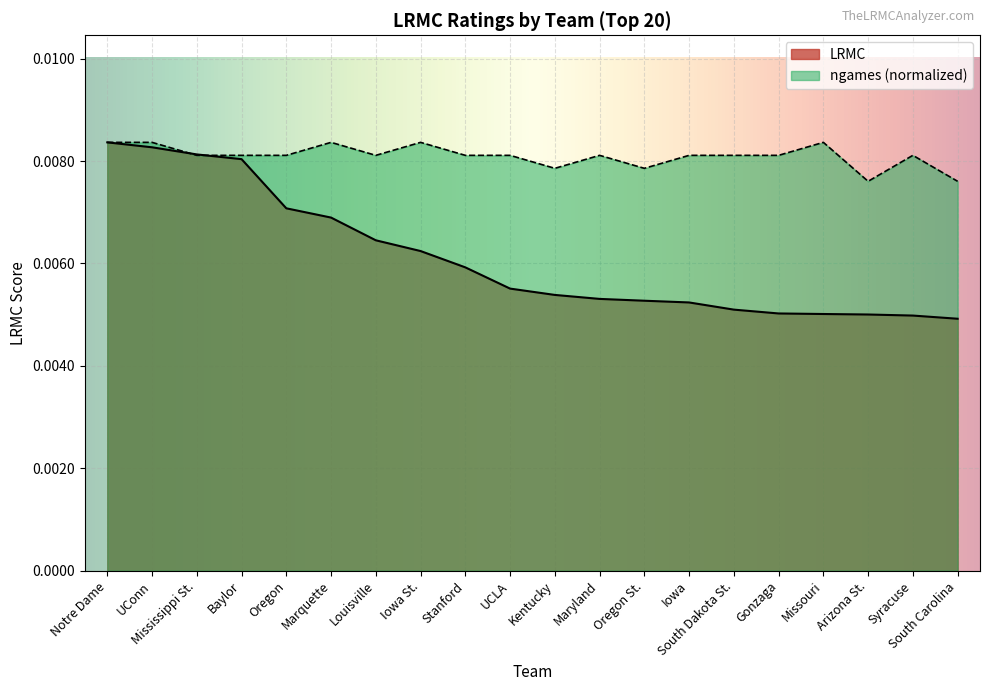

At which category does ngames reach its first local peak?

Marquette